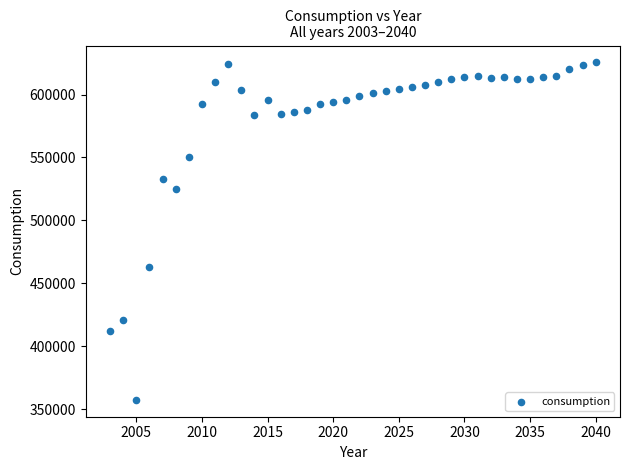

What is the range of Y values (max minus min)?

268271